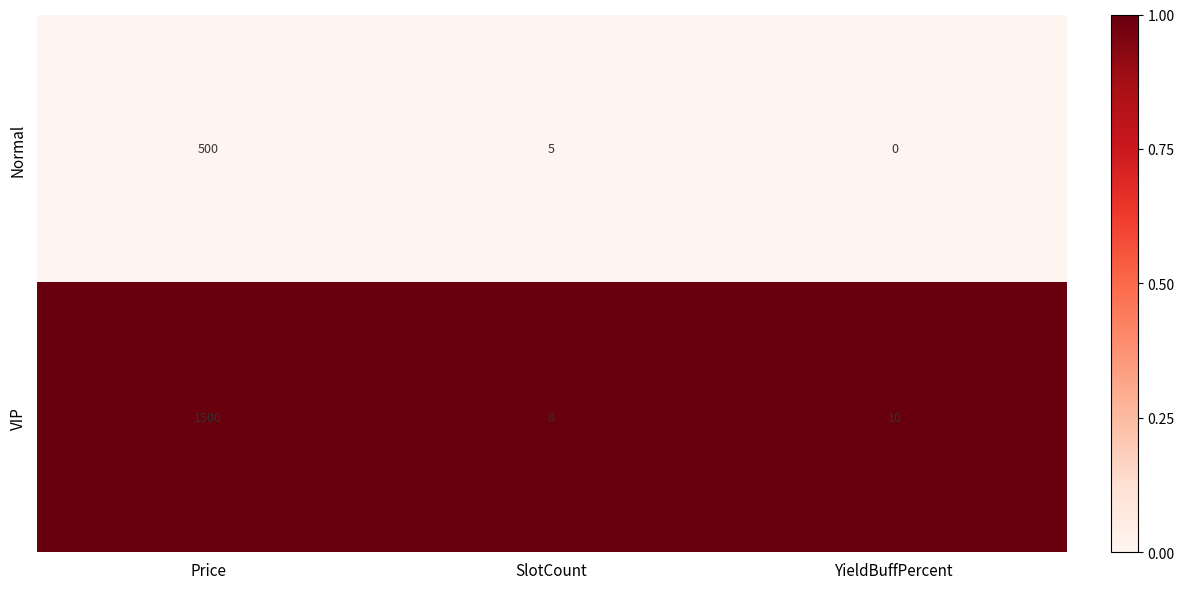

List the series in order of their peak value, lowest first.

Normal, VIP